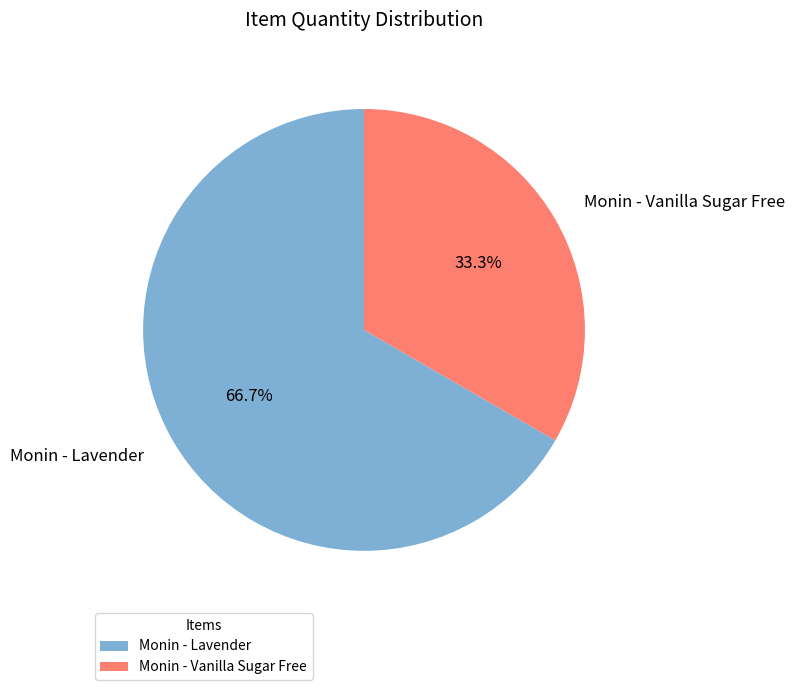

To the nearest percent, what is the difference between the Monin - Vanilla Sugar Free and Monin - Lavender slice percentages?

33%